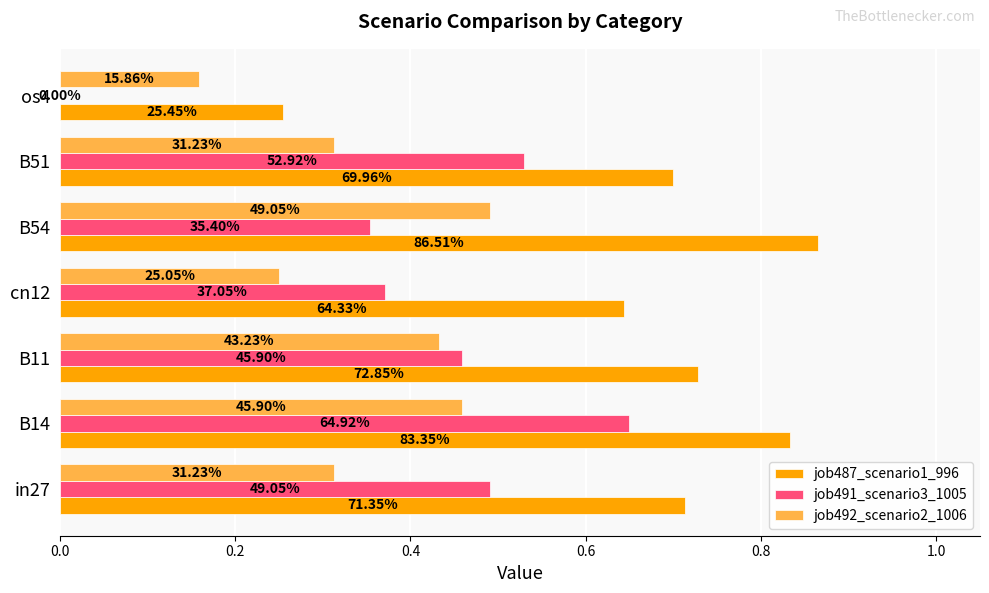

List the series in order of their peak value, highest first.

job487_scenario1_996, job491_scenario3_1005, job492_scenario2_1006